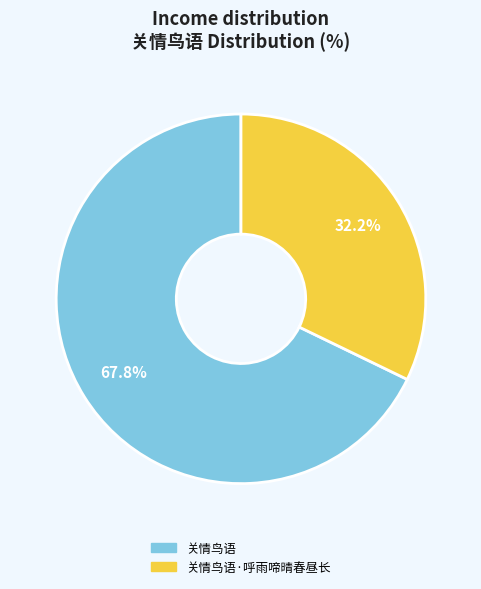

Does any single category account for the majority?

Yes